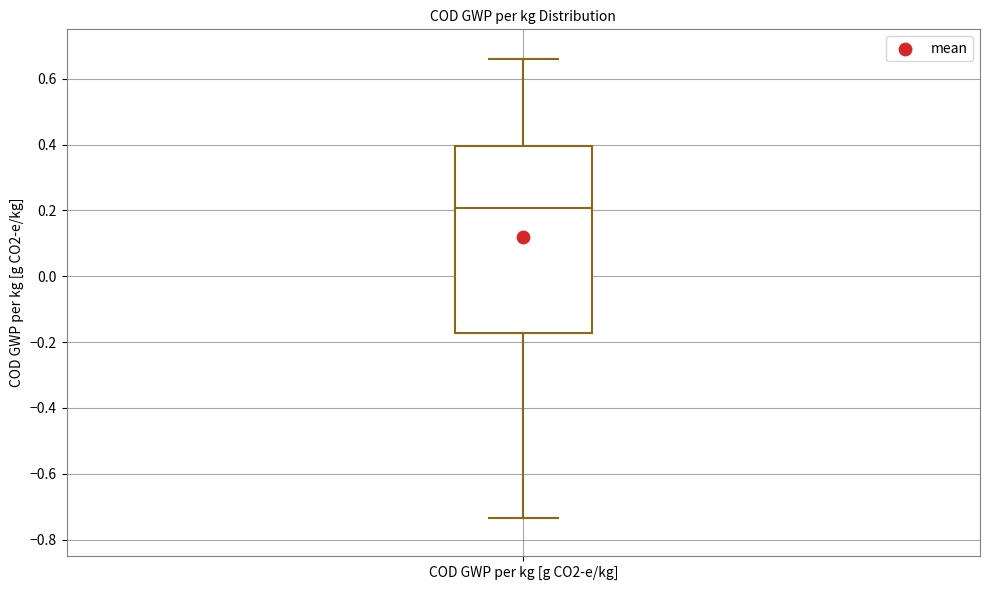

Read this box plot against the y-axis: the position of the median line, the range covered by the box, and the ends of both whiskers. The values are not printed on the chart, so give them approximately, as read against the axis.

median 0.20, box -0.18 to 0.40, whiskers -0.74 to 0.66